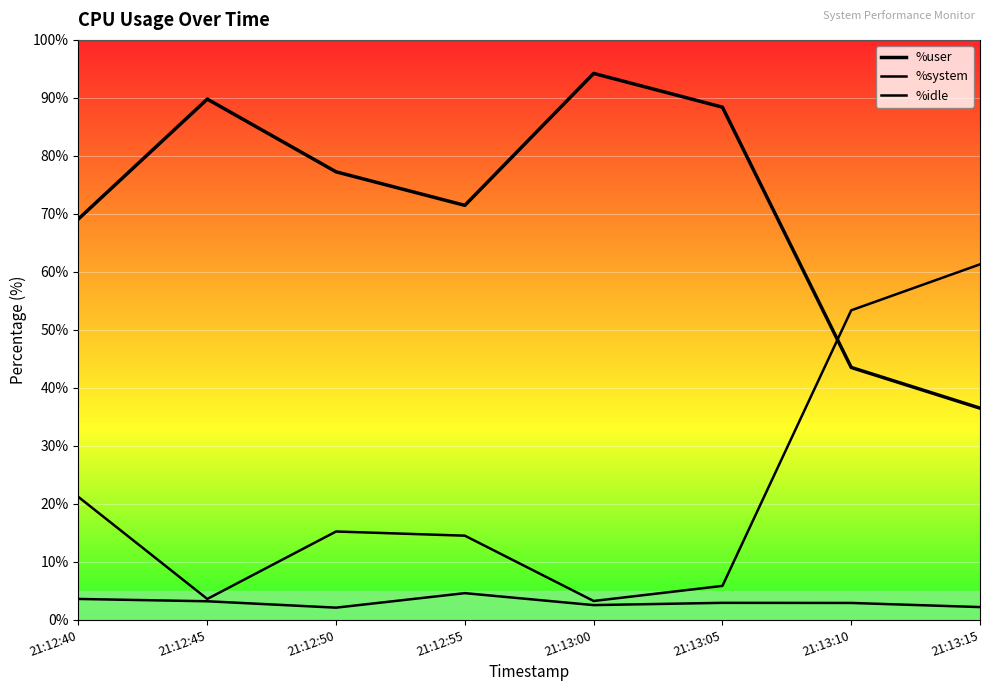

What is the value of the %user point at the 1st from the left?

69.1